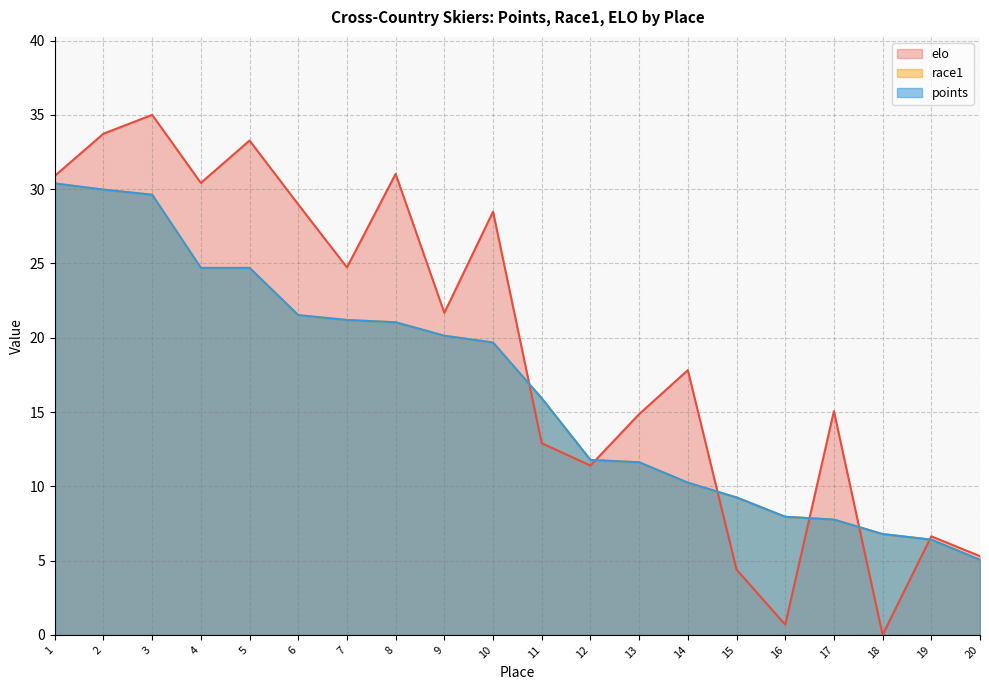

Which series has the largest total across all categories?

elo